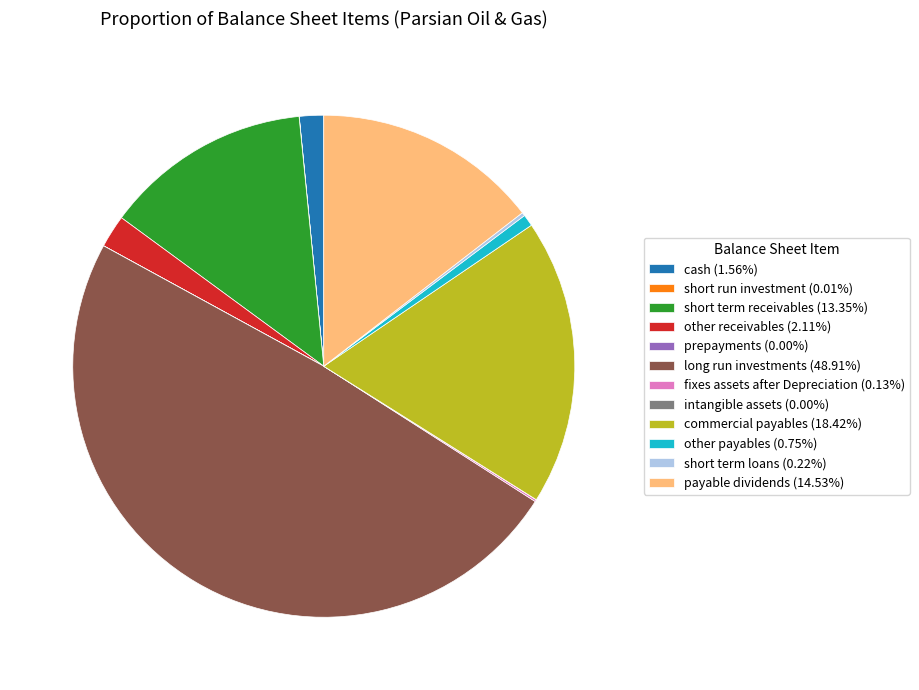

Does commercial payables (18.42%) represent more than half of the total?

No